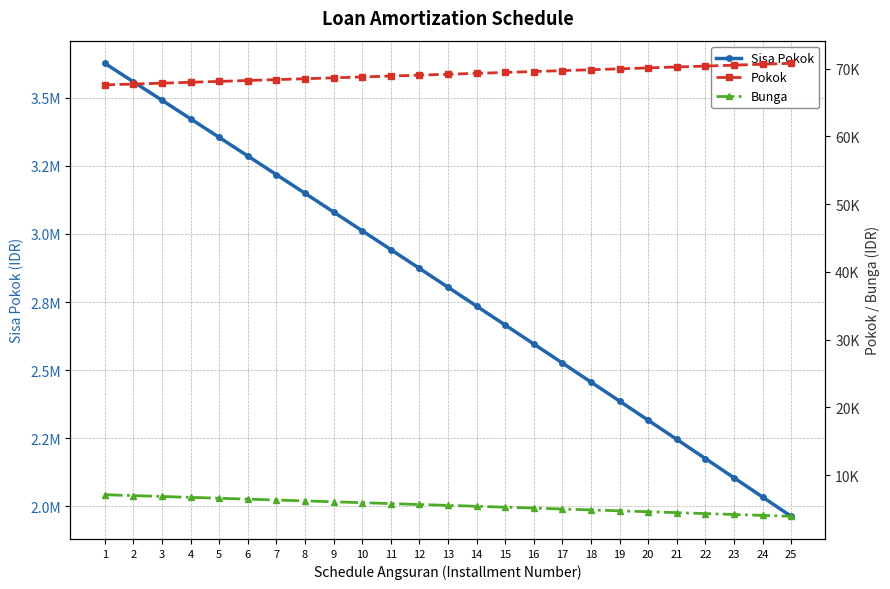

What is the difference between the Bunga values at 2 and 23?

2788.8